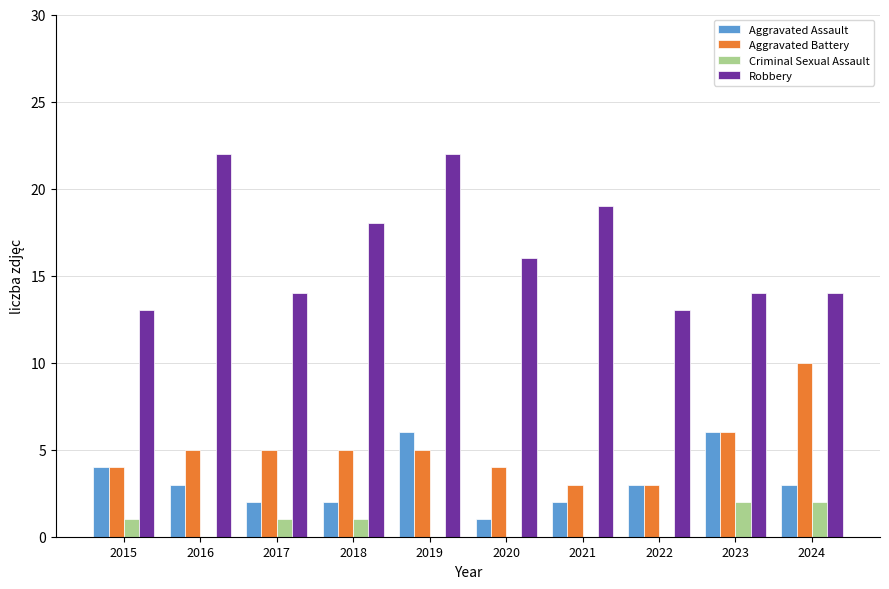

Is it true that Aggravated Assault equals 2 at 2017?

True